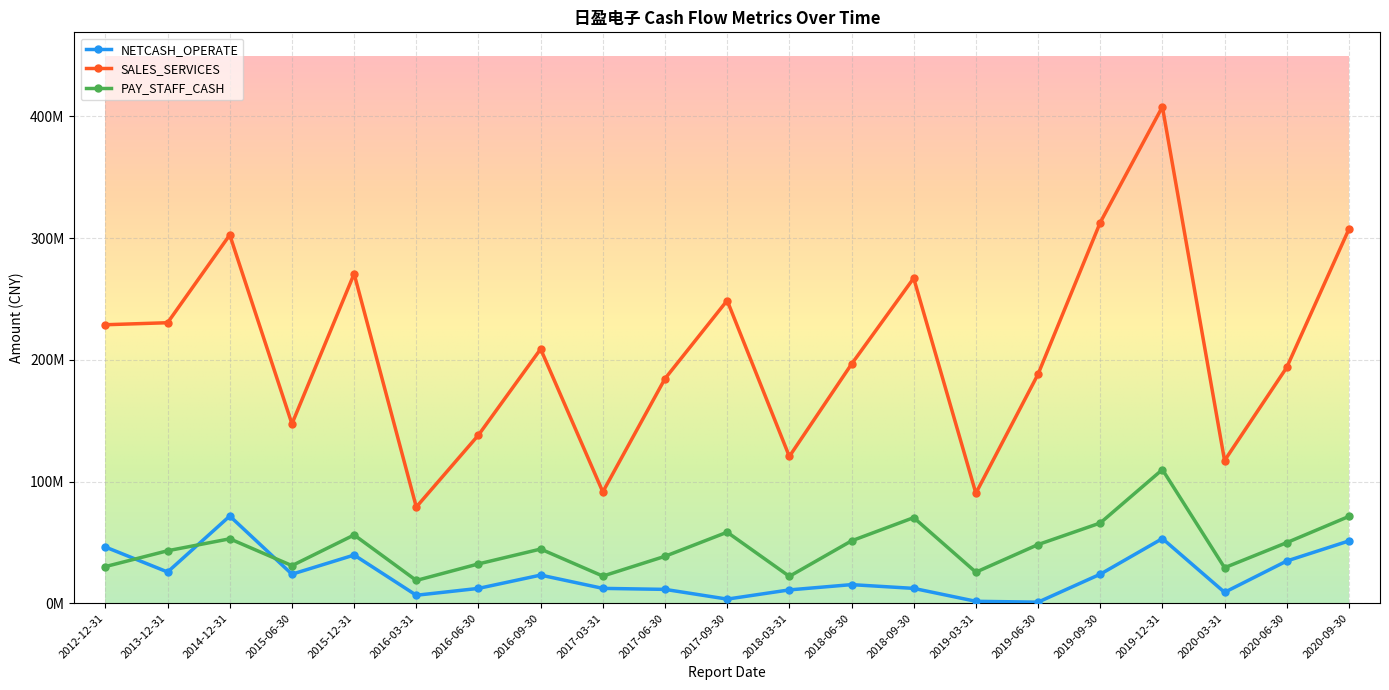

What are all the series names shown in the legend?

NETCASH_OPERATE, SALES_SERVICES, PAY_STAFF_CASH